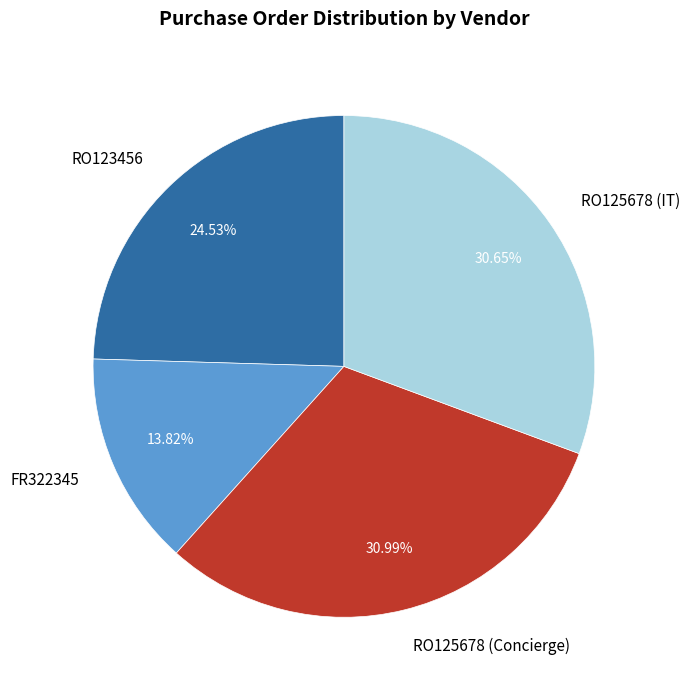

To the nearest percent, what is the combined percentage of RO125678 (Concierge) and RO125678 (IT)?

62%